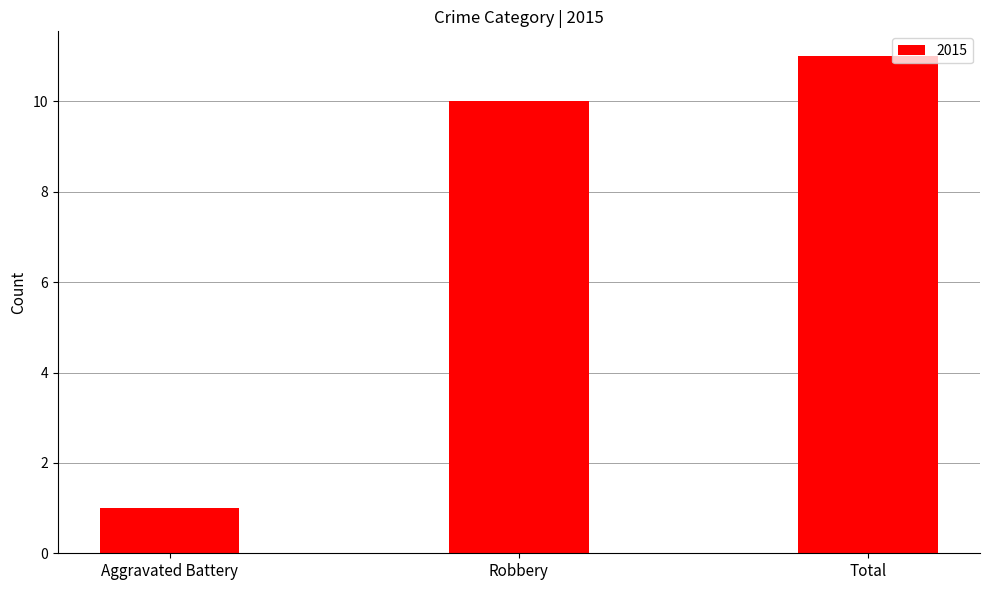

How many data points are less than 10?

1